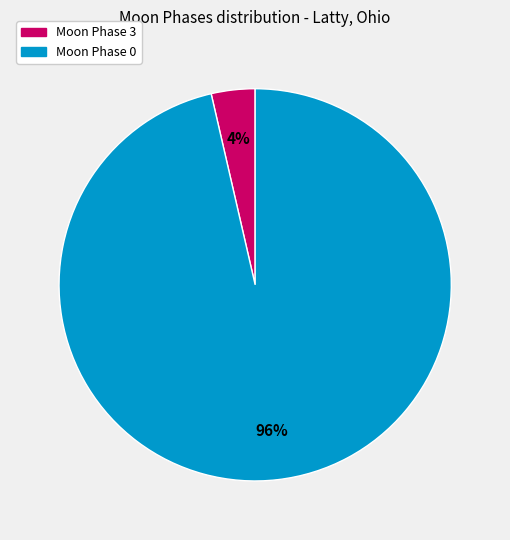

How many slices are in this pie chart?

2